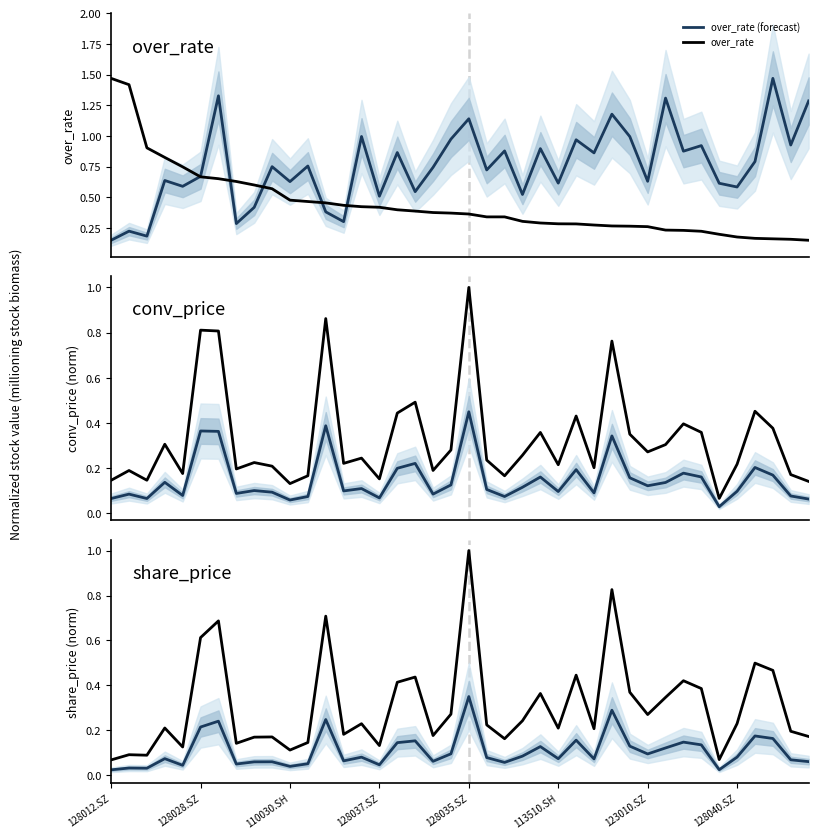

Between 128028.SZ and 37, which series saw the biggest shift?

over_rate